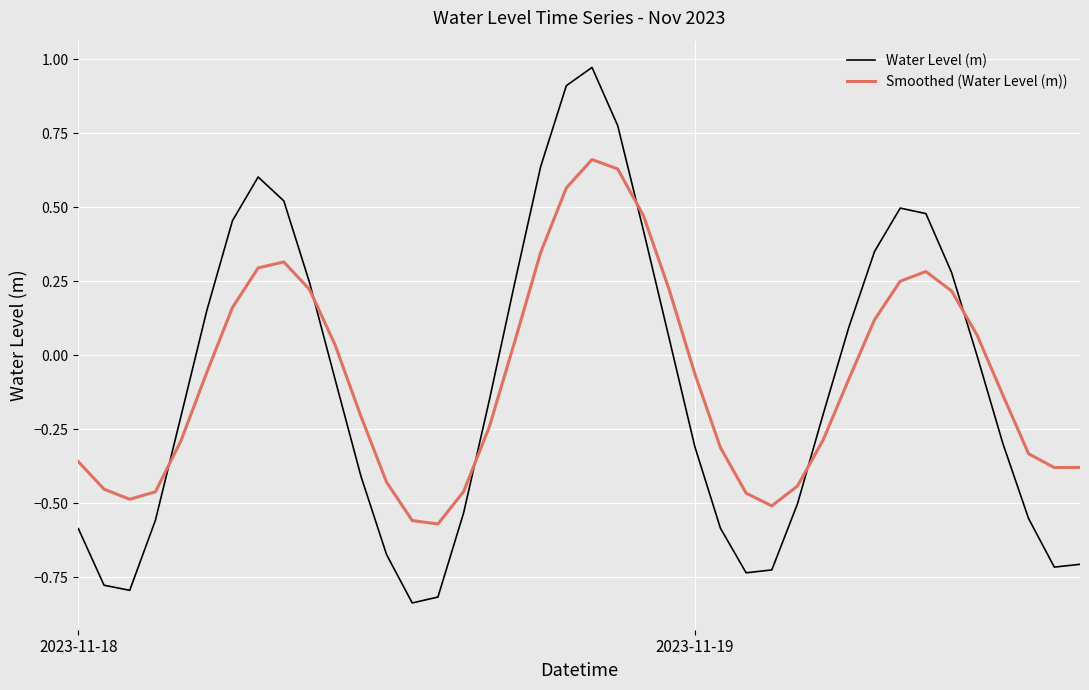

How many intersections are there between Smoothed (Water Level (m)) and Water Level (m)?

6